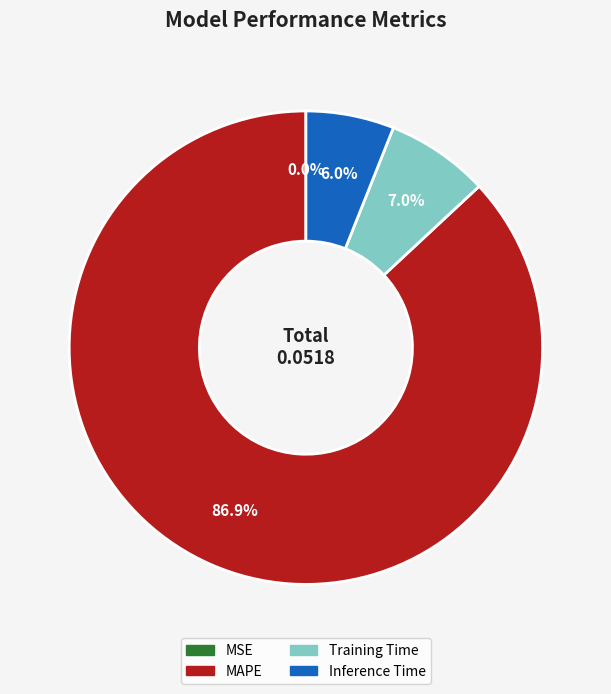

What portion of the pie excludes Training Time?

93.0%